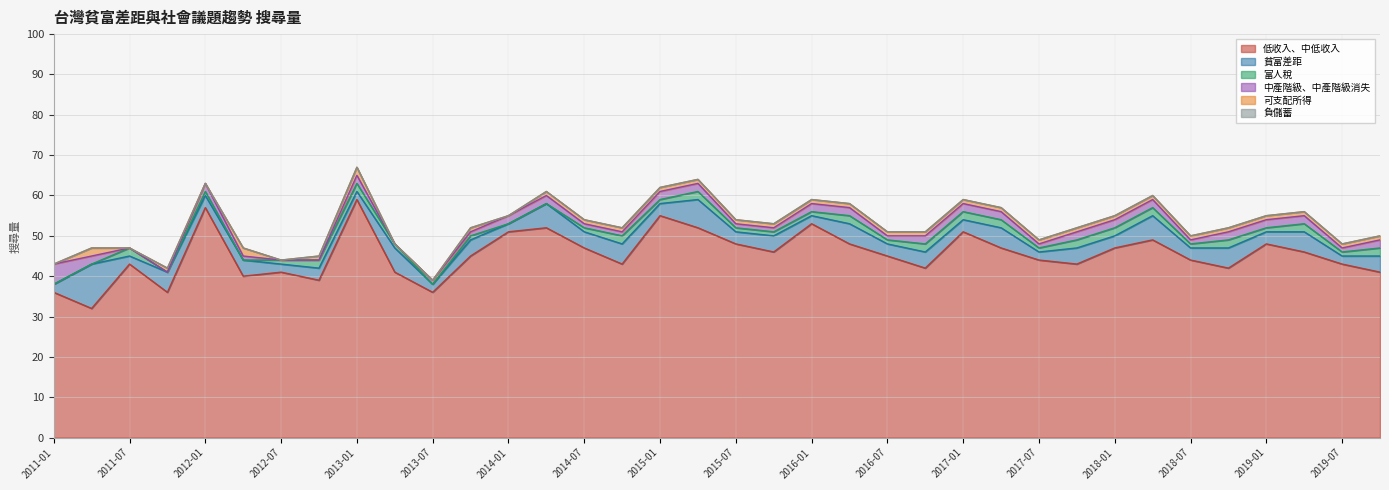

True or false: 貧富差距 and 負儲蓄 cross at least once.

False